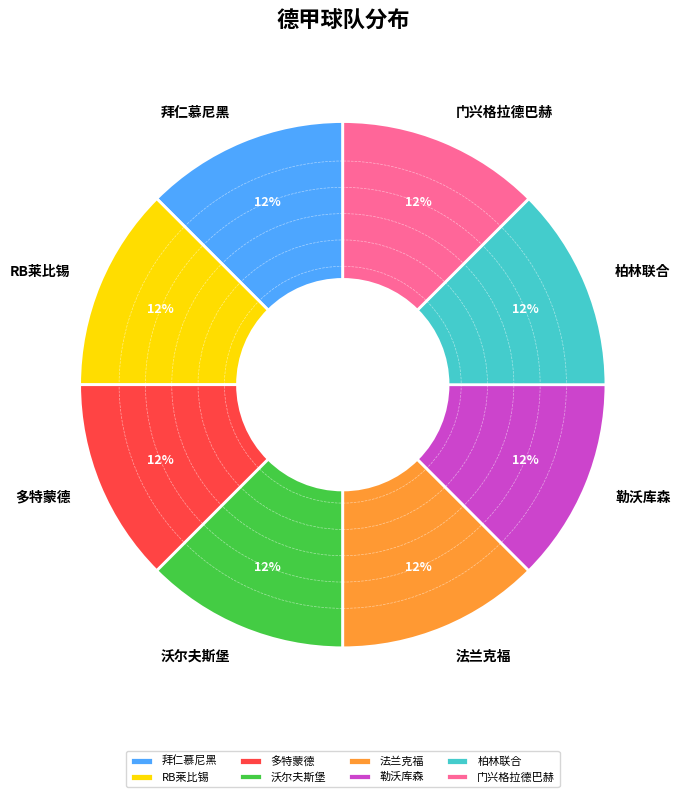

Combined, do 多特蒙德 and 沃尔夫斯堡 account for over 50%?

No